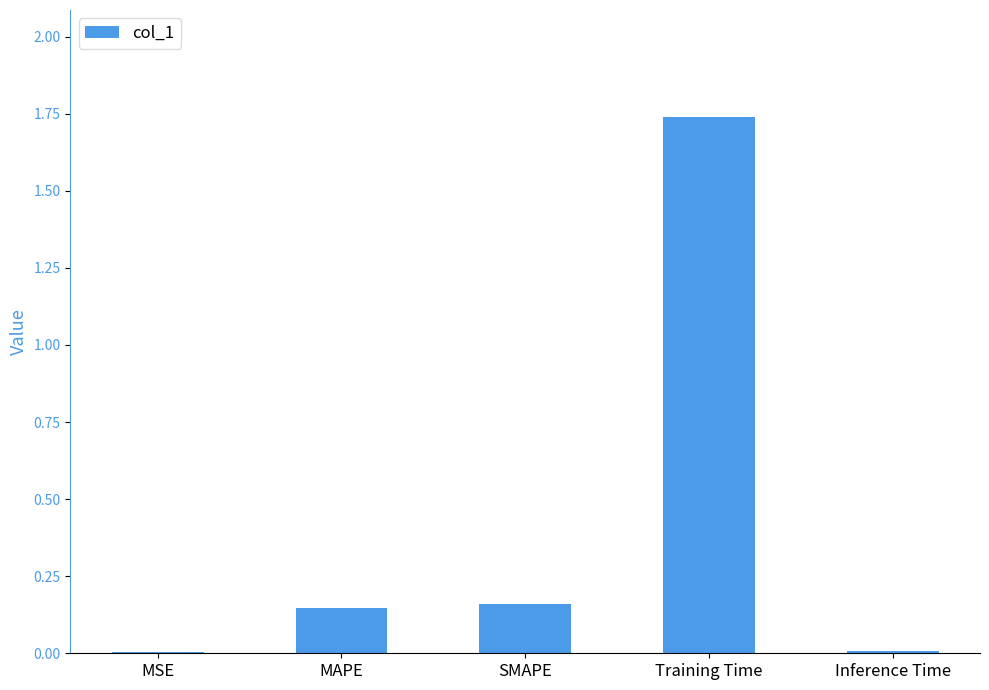

What is the sum of all values?

2.1